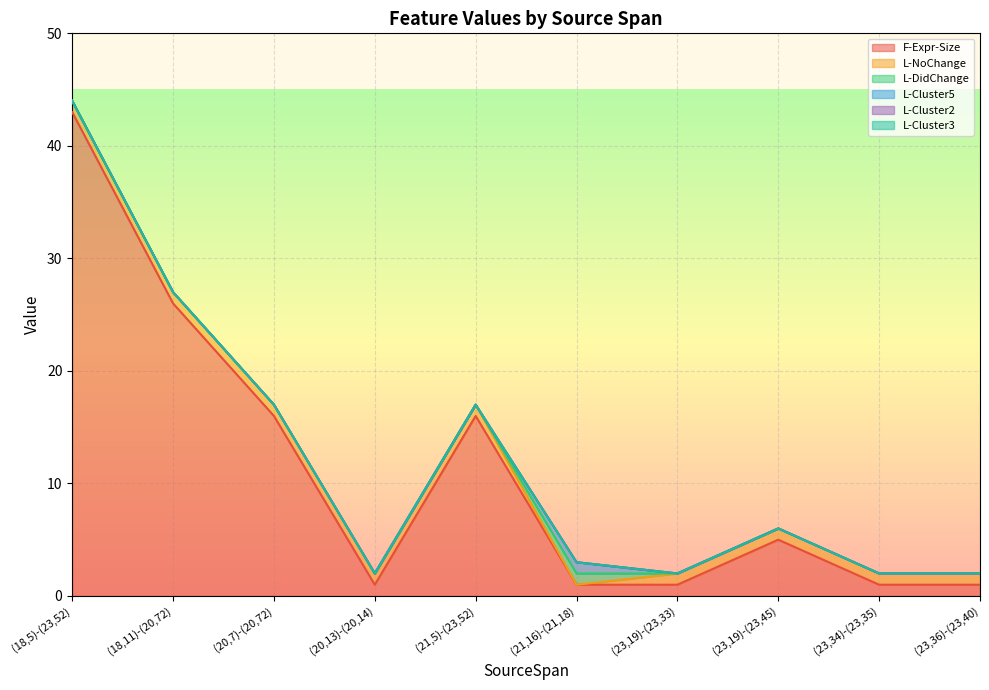

At which label is L-Cluster5 closest to 0?

(18,5)-(23,52)